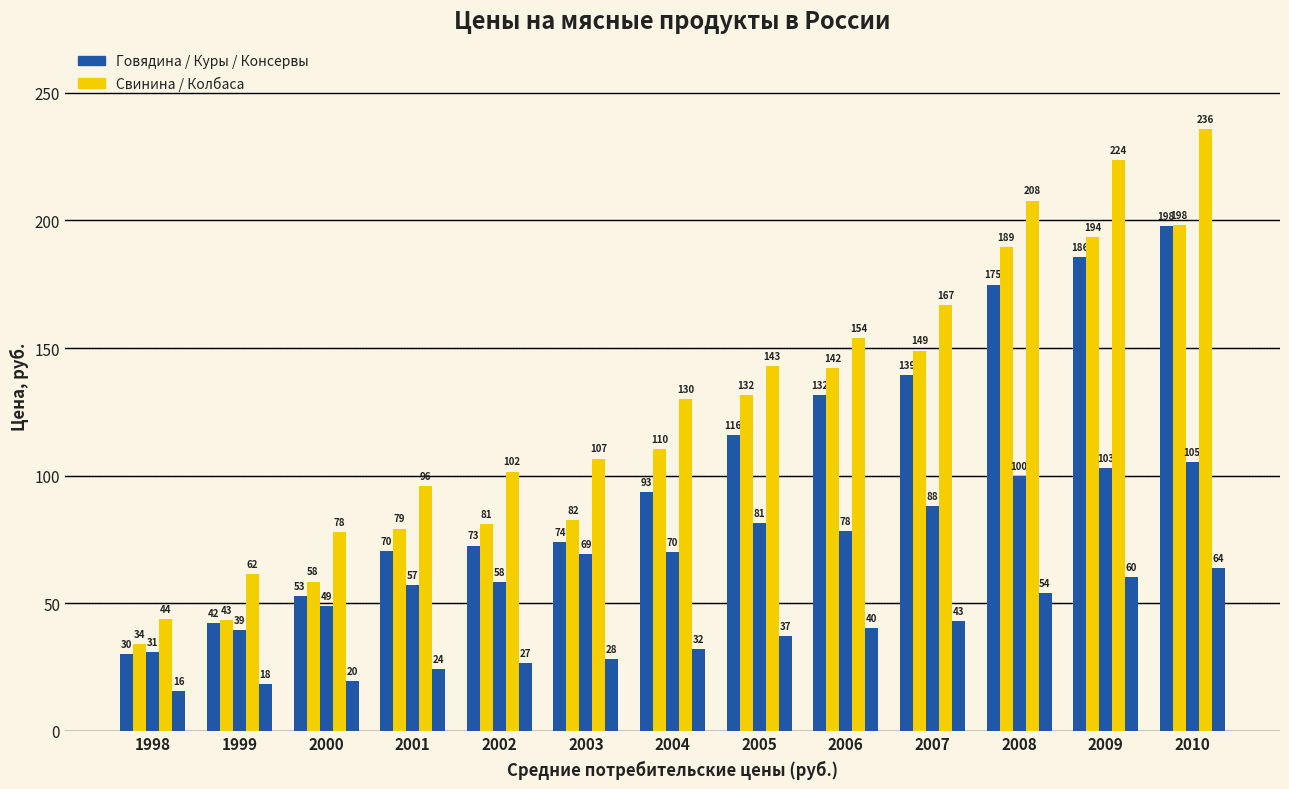

Count the number of data series in this chart.

5